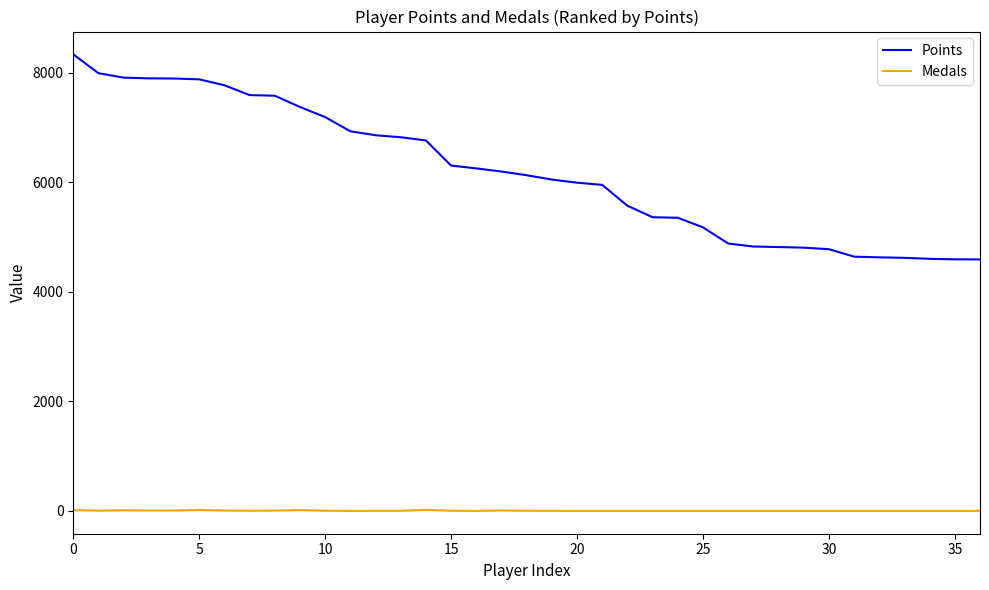

What is the greatest value displayed?

8340